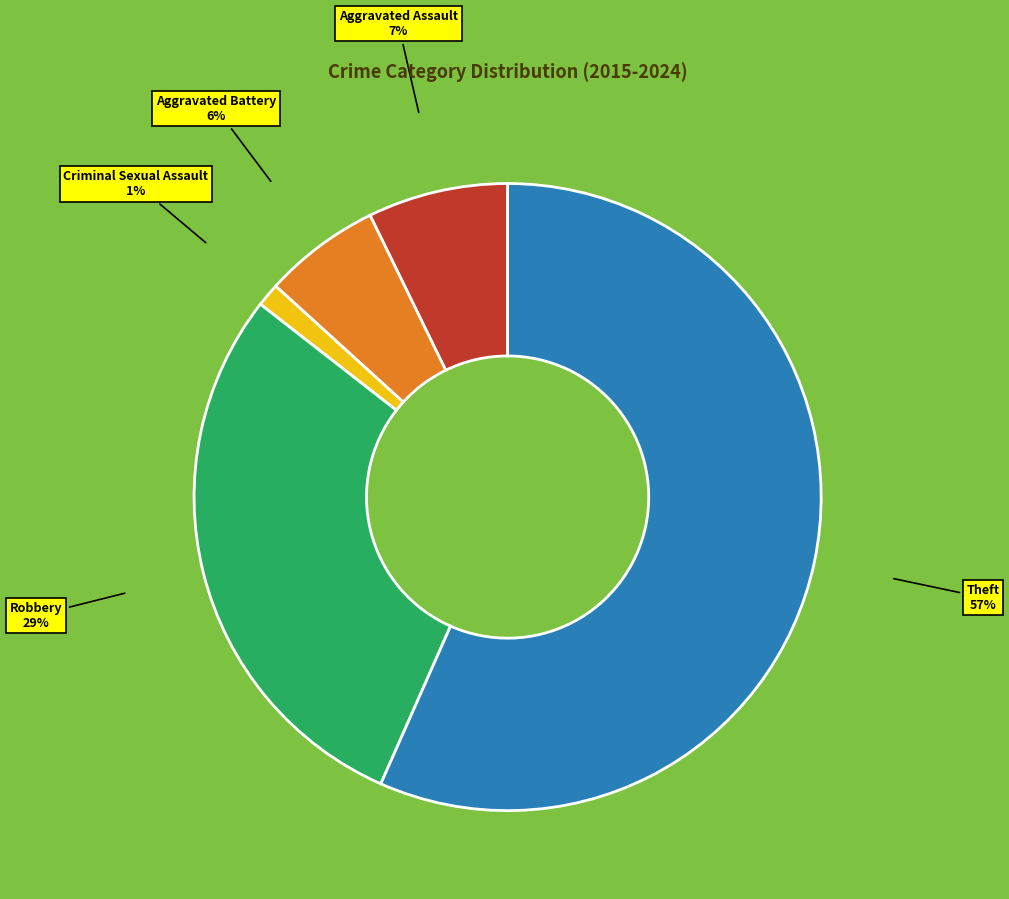

Rank the categories by value from lowest to highest.

Criminal Sexual Assault, Aggravated Battery, Aggravated Assault, Robbery, Theft